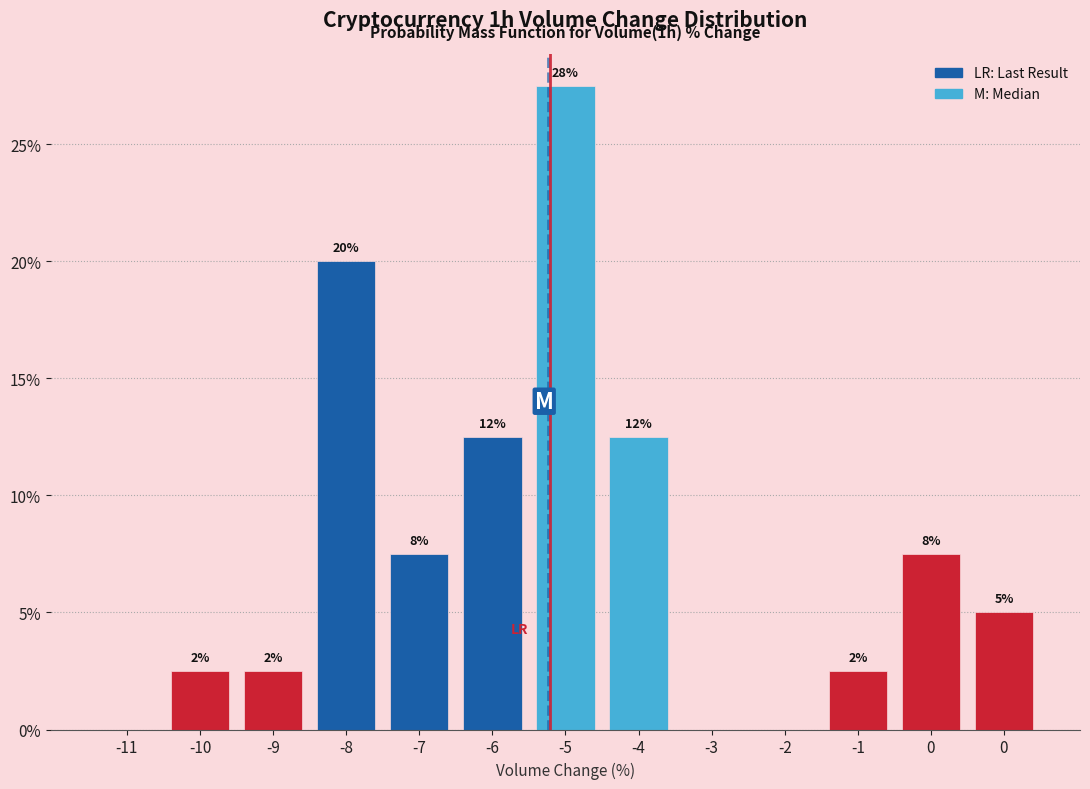

Are the bars horizontal?

No